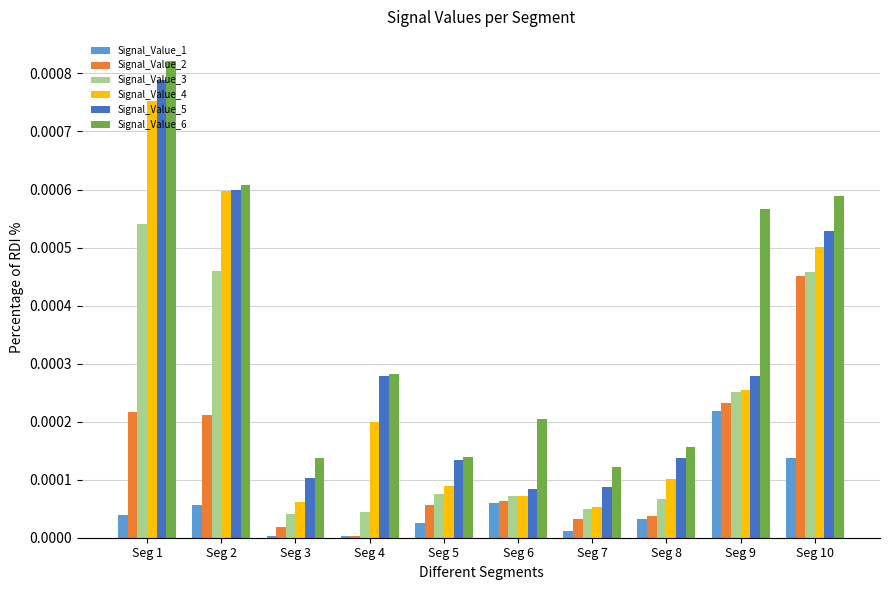

Which series has the largest total across all categories?

Signal_Value_6